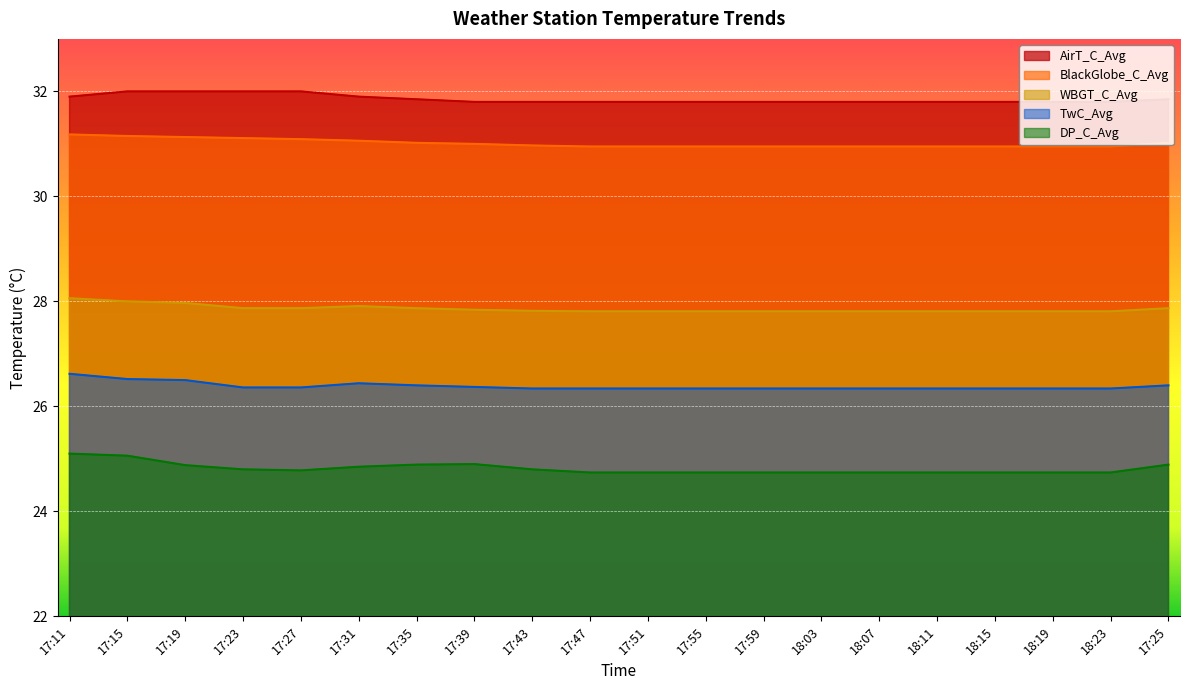

What is the average value of the WBGT_C_Avg series?

27.9